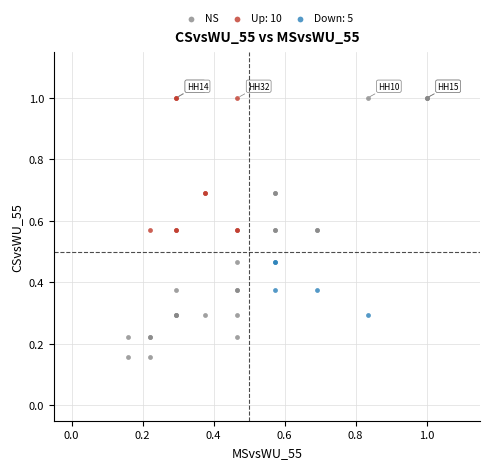

Which series has the largest Y range (max minus min)?

NS